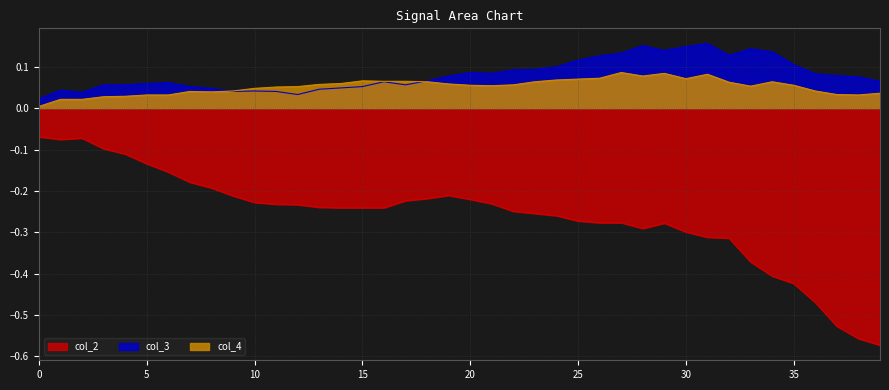

The col_3 series shows 0.1 at 24. True or false?

True